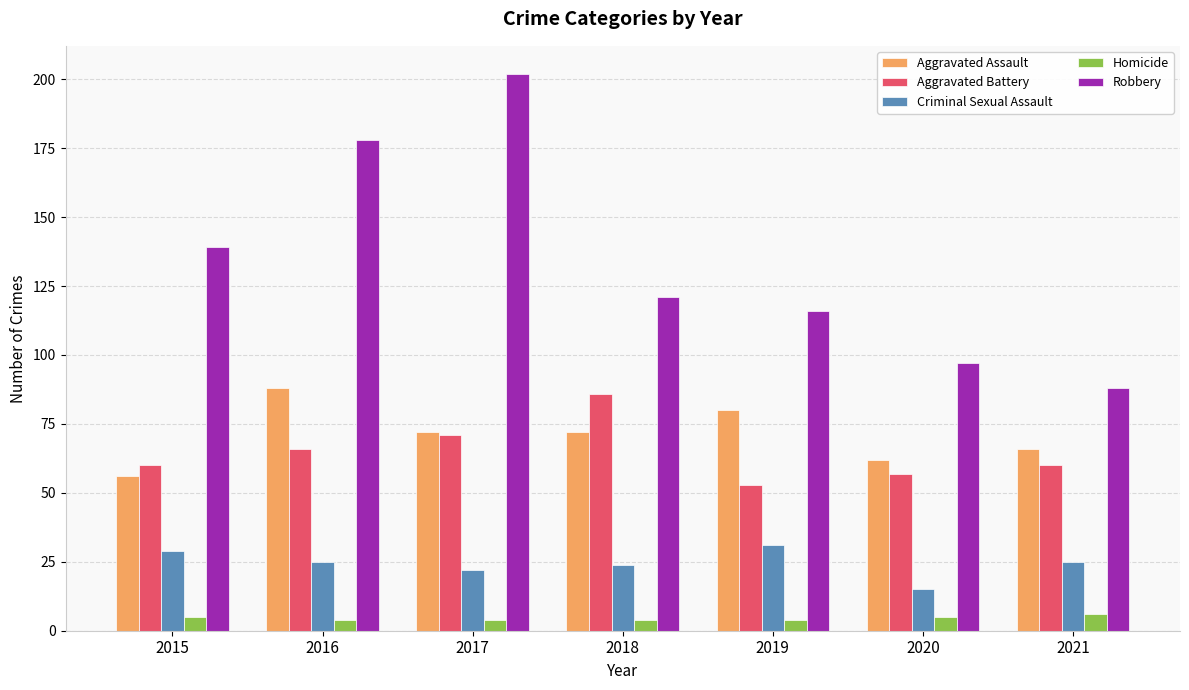

Rank the series by their maximum value, from lowest to highest.

Homicide, Criminal Sexual Assault, Aggravated Battery, Aggravated Assault, Robbery